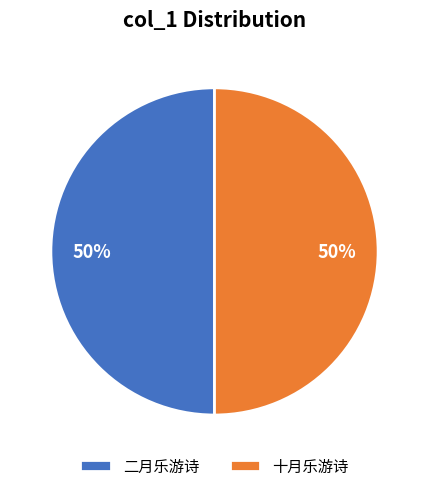

Is it true that 十月乐游诗 is 6% of the pie?

False